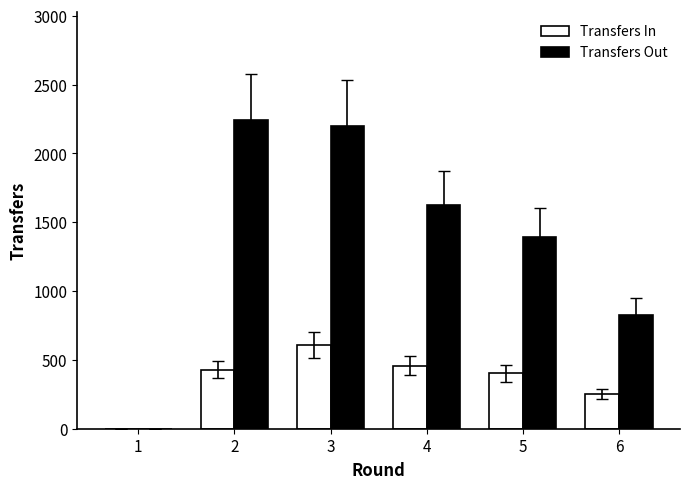

At which category is the sum across all series the highest?

3